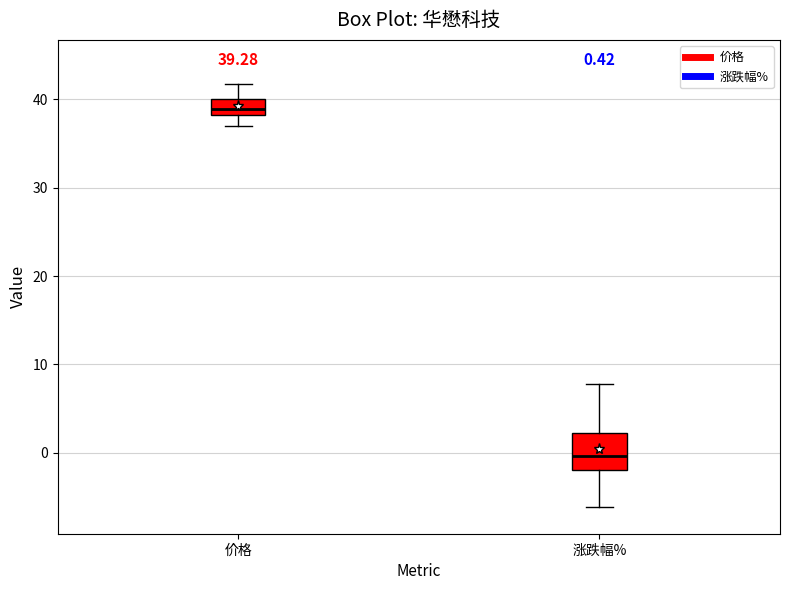

Which box's median line is the lowest?

涨跌幅%